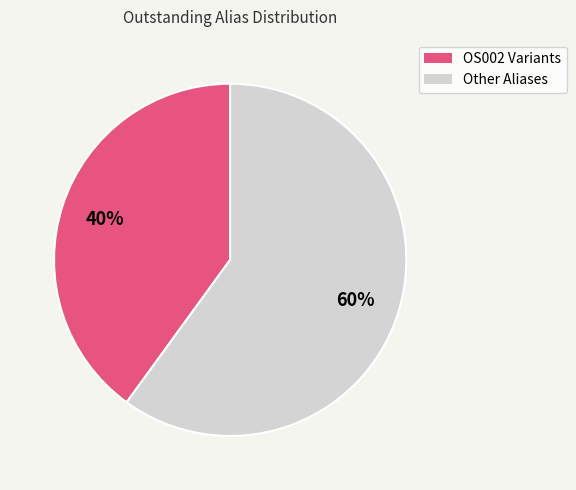

Rank the categories by value from lowest to highest.

OS002 Variants, Other Aliases